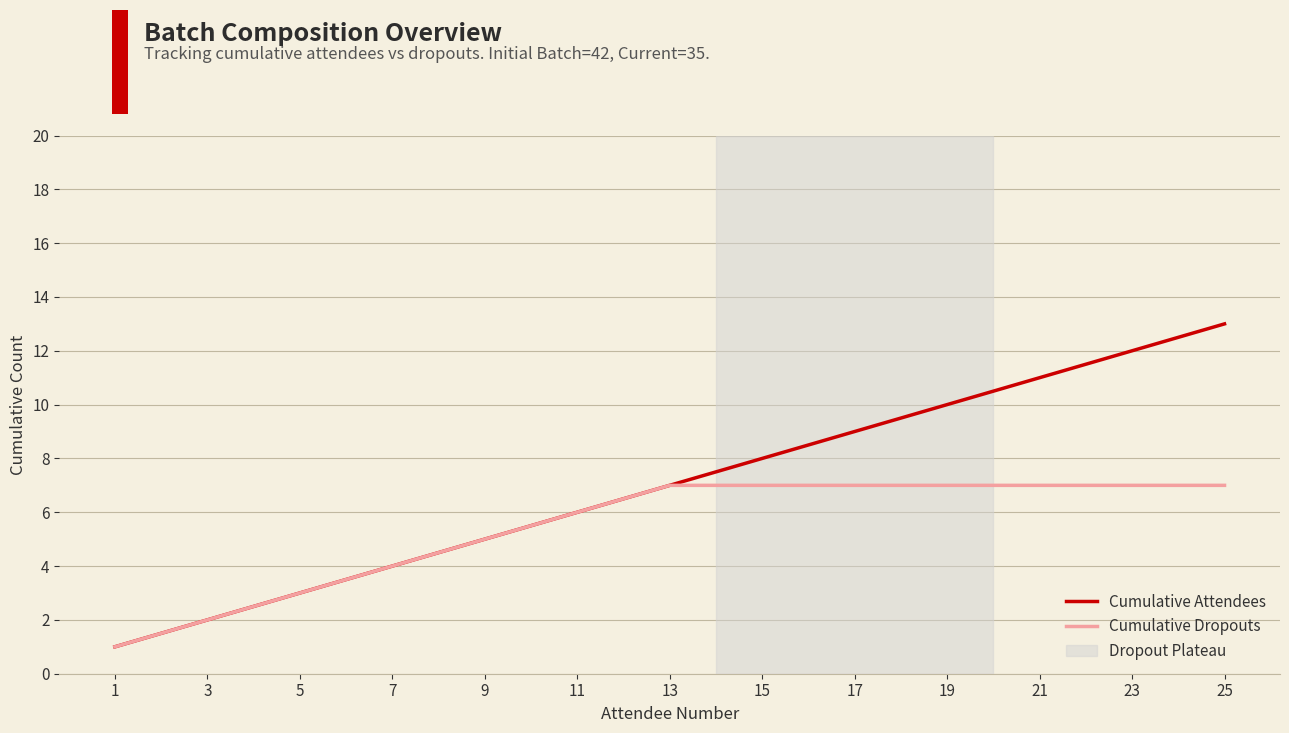

What is the spread (max minus min) of values at 19?

3